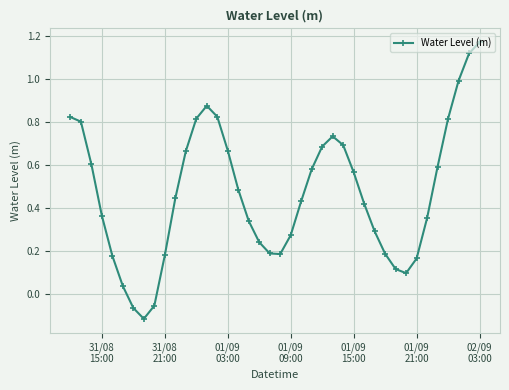

What is the sum of all values?

18.7